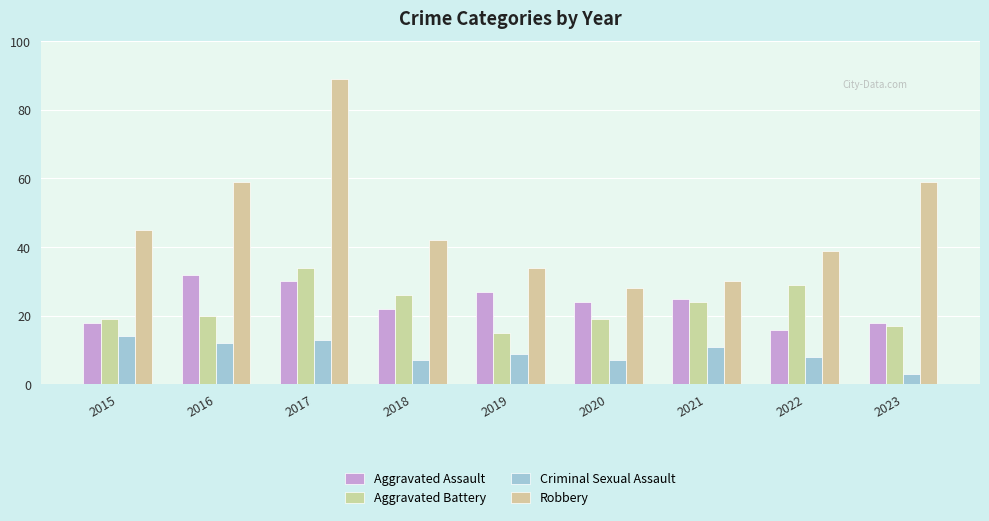

What is the difference between the maximum and second lowest values in the Criminal Sexual Assault series?

7